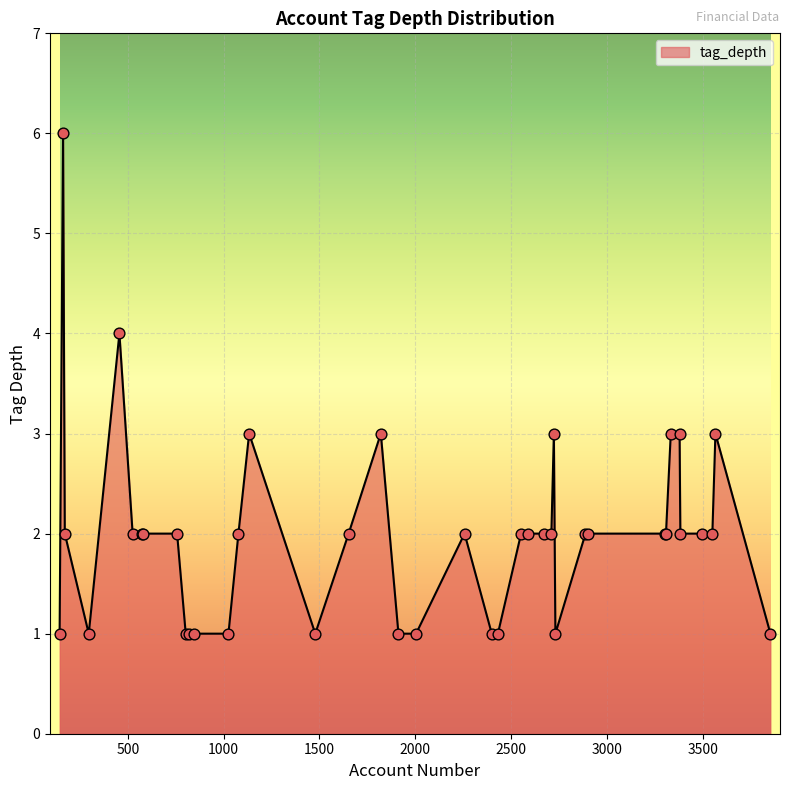

What is the maximum value shown in the chart?

6